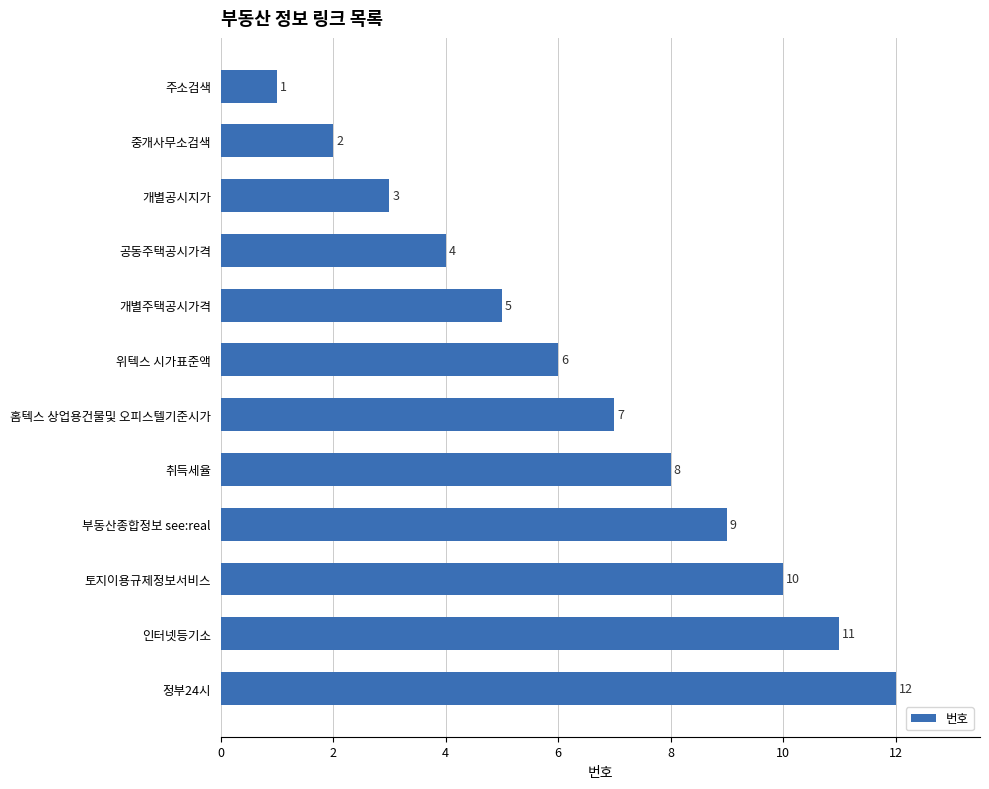

The chart shows a value of 7 at 홈텍스 상업용건물및 오피스텔기준시가. True or false?

True